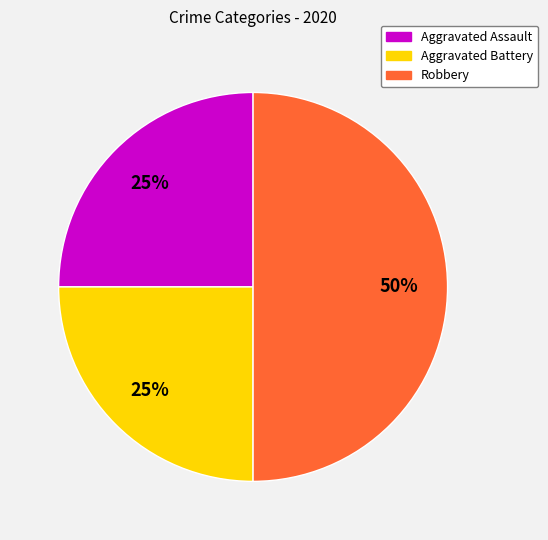

Which slice is the largest?

Robbery